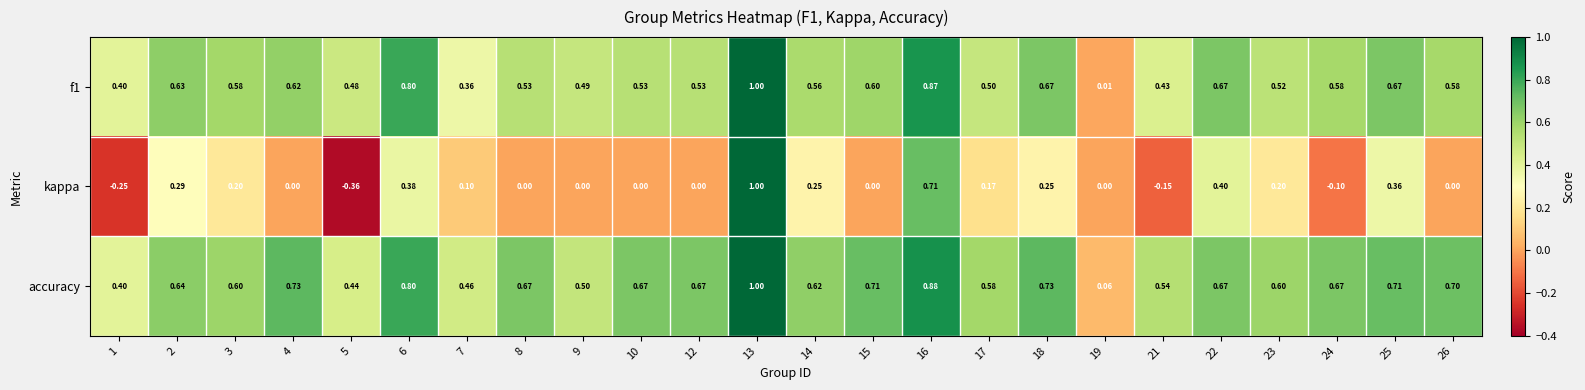

Which series has the largest range (max minus min)?

kappa